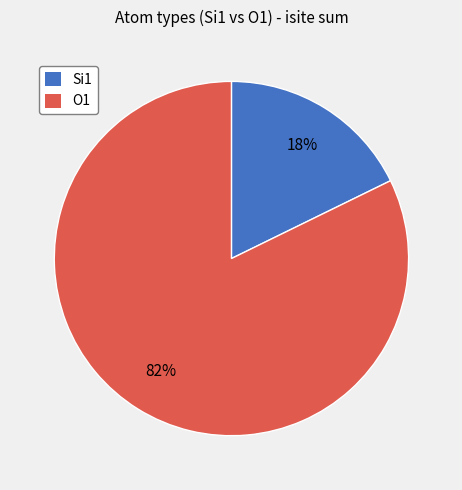

To the nearest percent, what is the average slice percentage?

50%